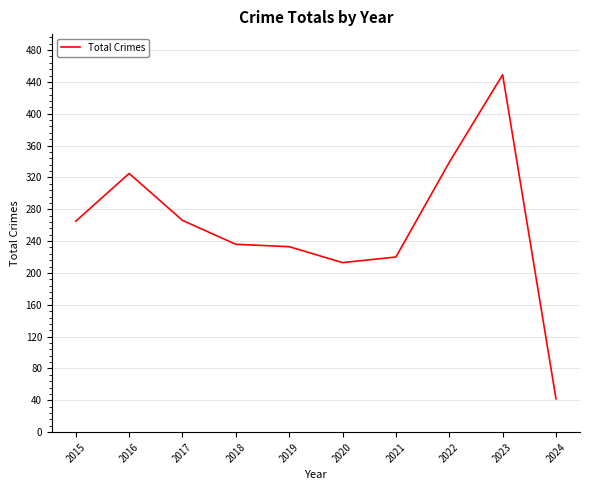

Is this an area chart (filled region under the line)?

No